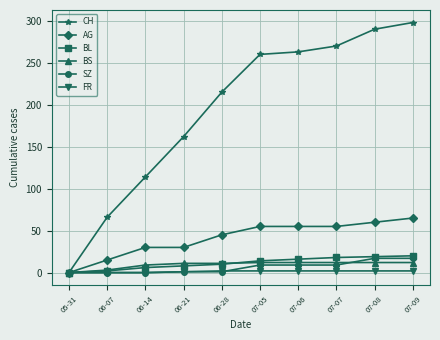

What is the difference between the maximum and second lowest values in the SZ series?

17